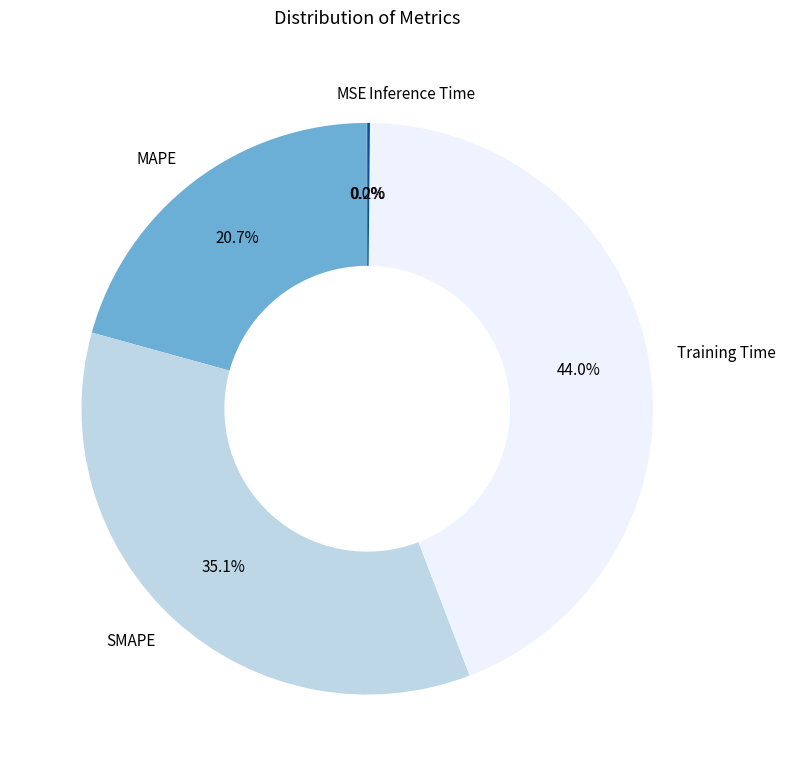

Is there a majority slice in this chart?

No